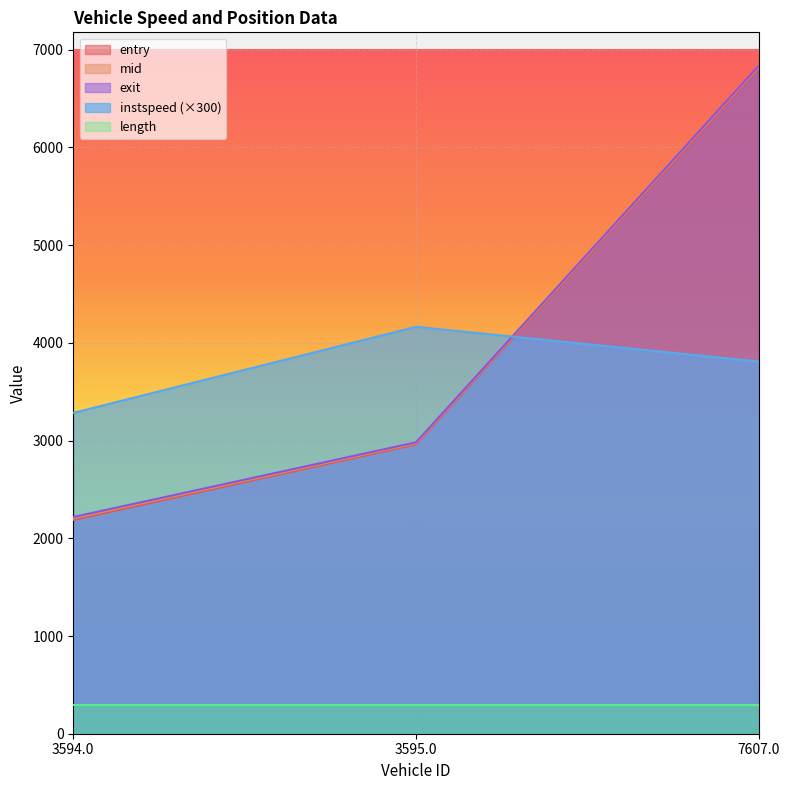

How many lines are shown in the chart?

5